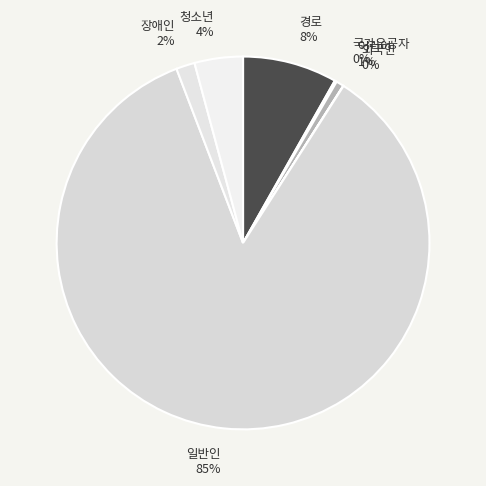

Between 장애인 and 청소년, which is larger?

청소년